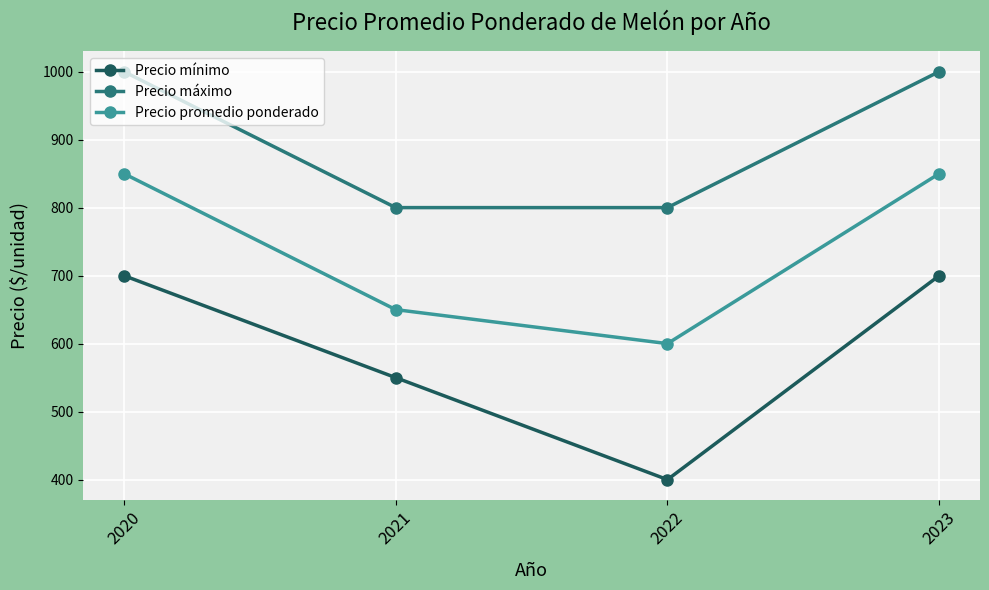

Is this an area chart (filled region under the line)?

No